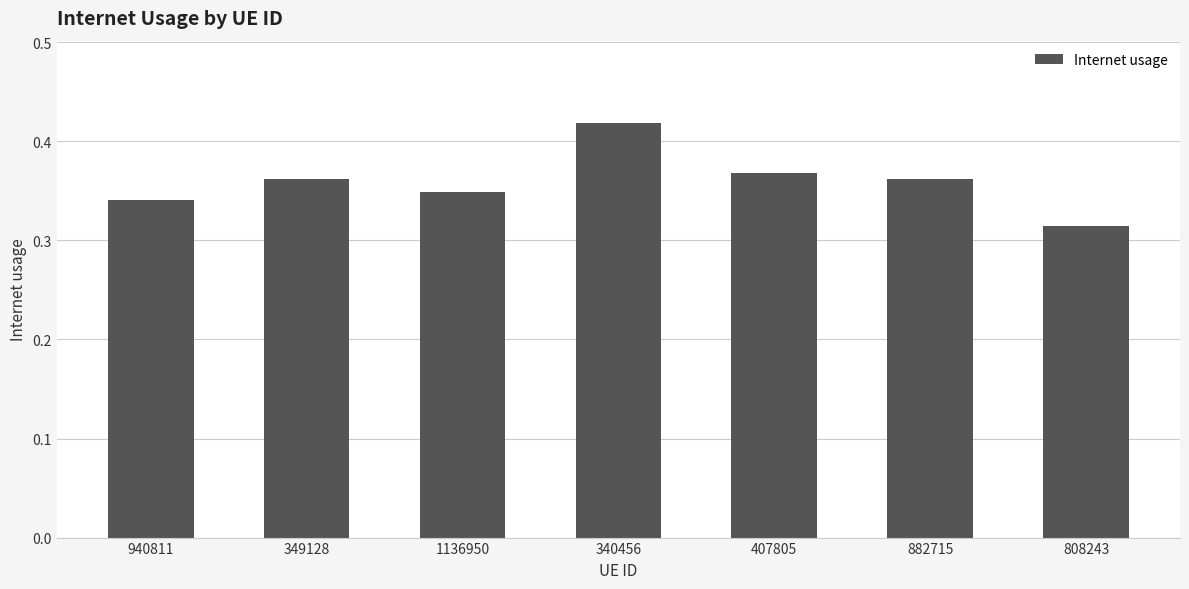

Does the chart contain stacked bars?

No